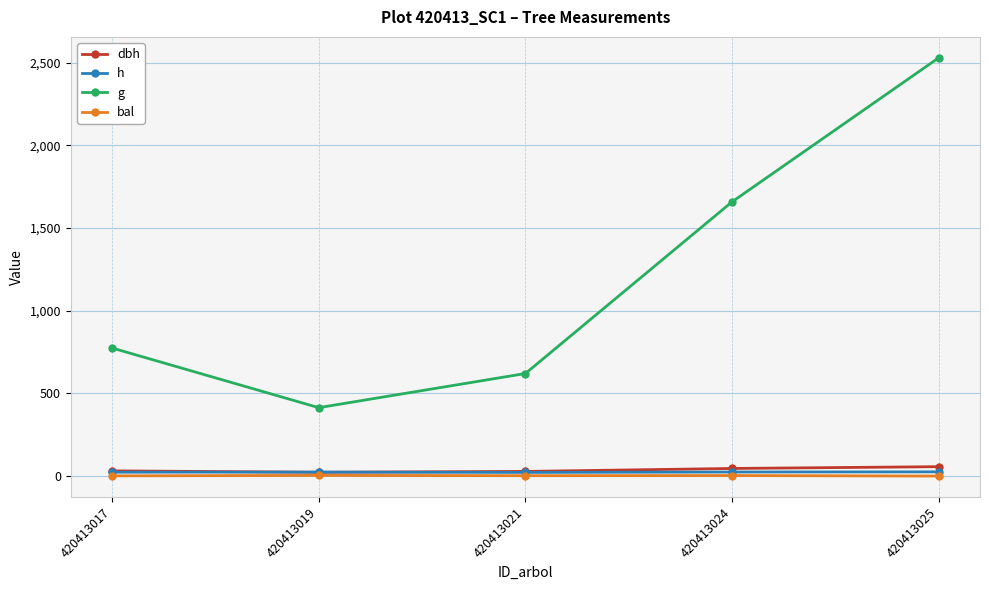

Which series has the largest range (max minus min)?

g